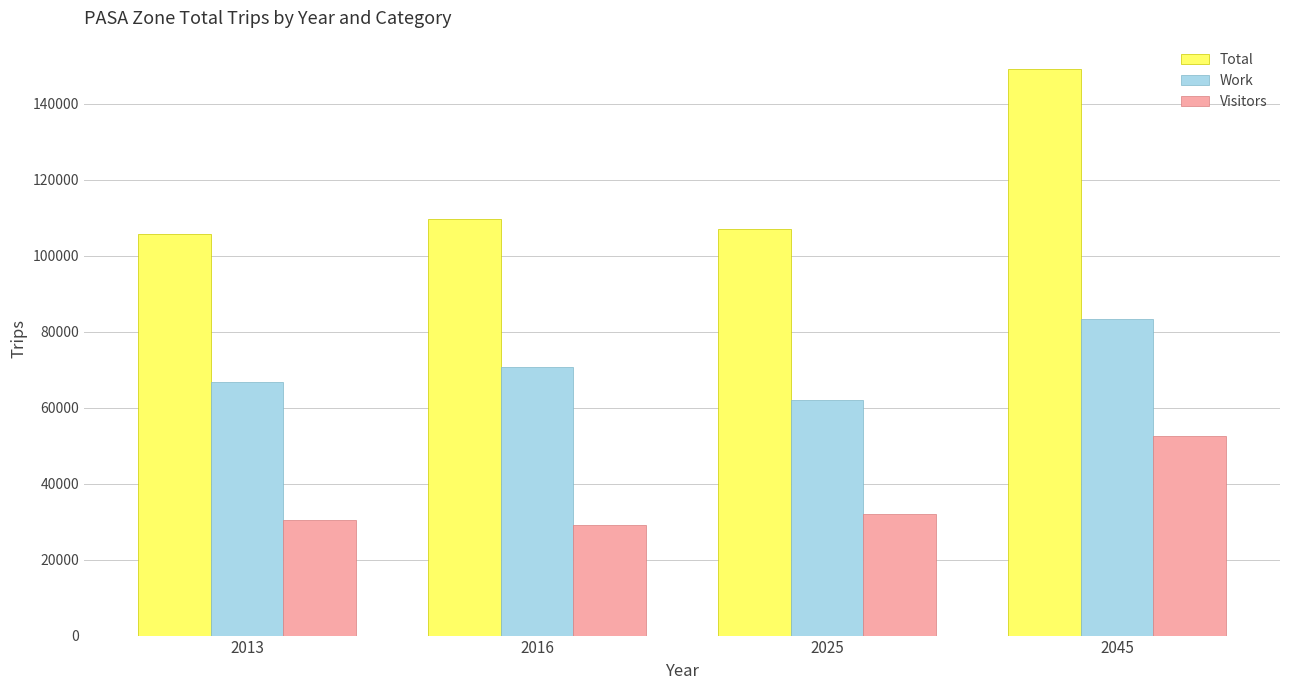

Which category has the lowest value in the Total series?

2013